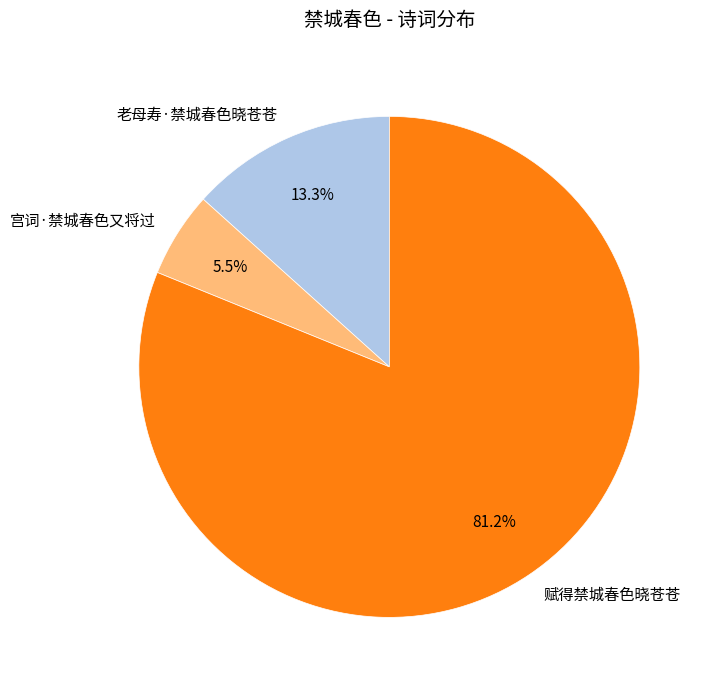

Combined, what portion of the pie is 宫词·禁城春色又将过 and 老母寿·禁城春色晓苍苍?

18.8%